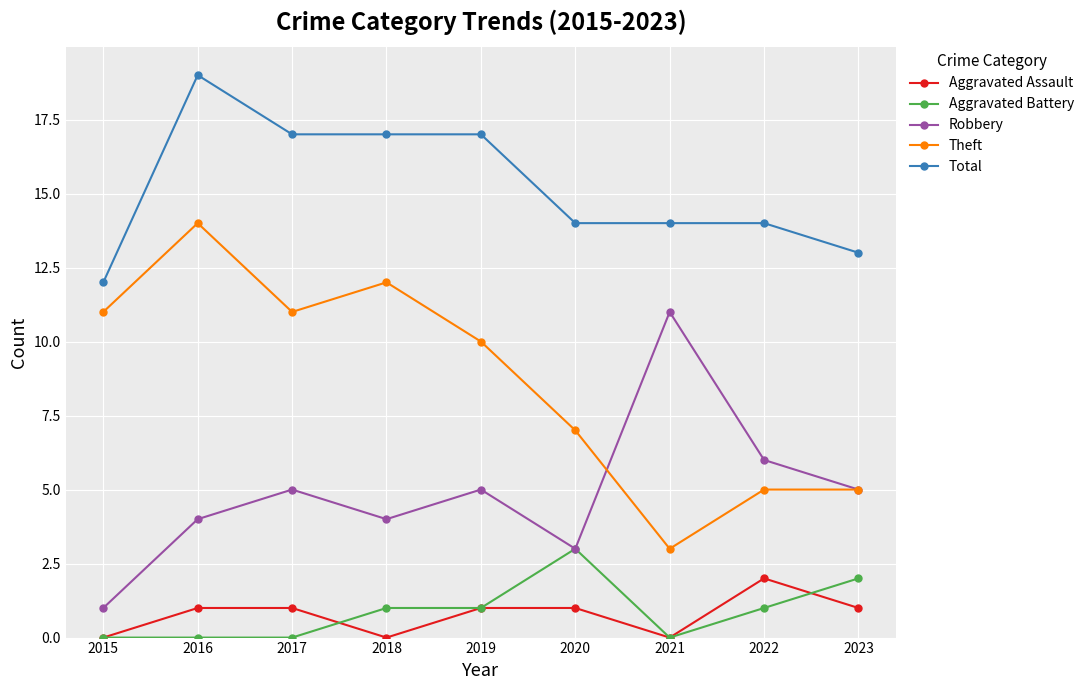

True or false: Total and Theft cross at least once.

False